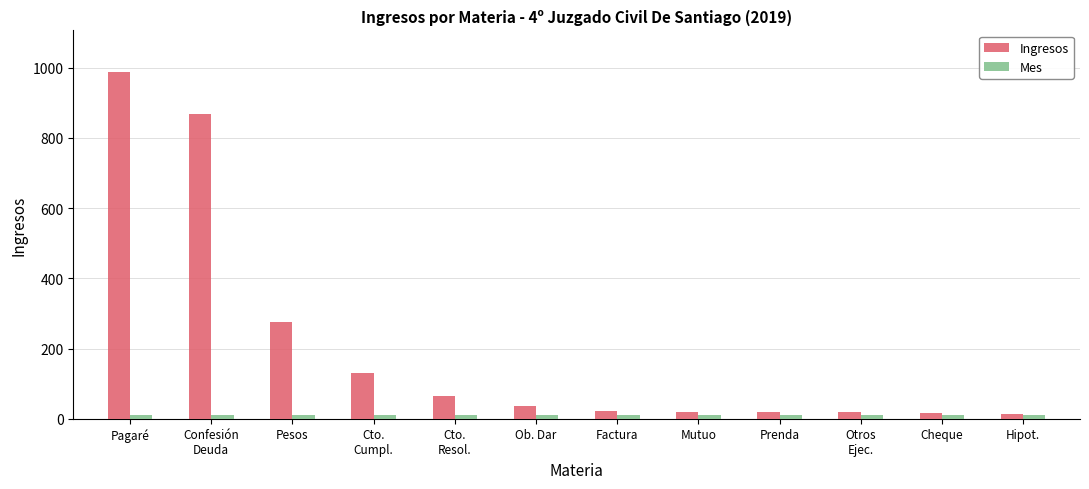

Is the value of Ingresos at Confesión
Deuda greater than the value of Mes at Pagaré?

Yes